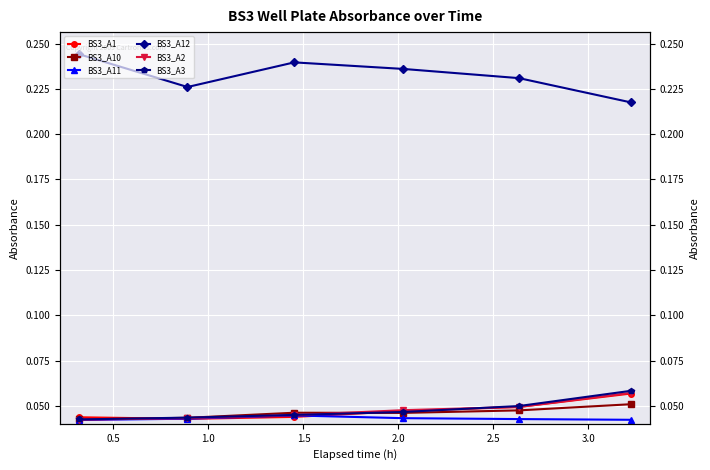

True or false: BS3_A12 has more than 1 interior local peaks.

False